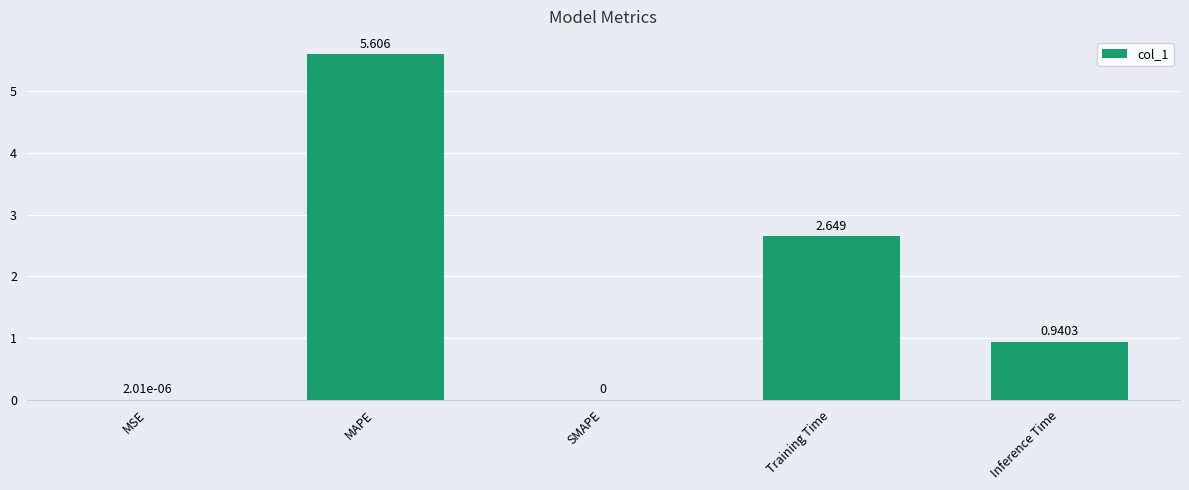

At which label is the value closest to 2?

Training Time